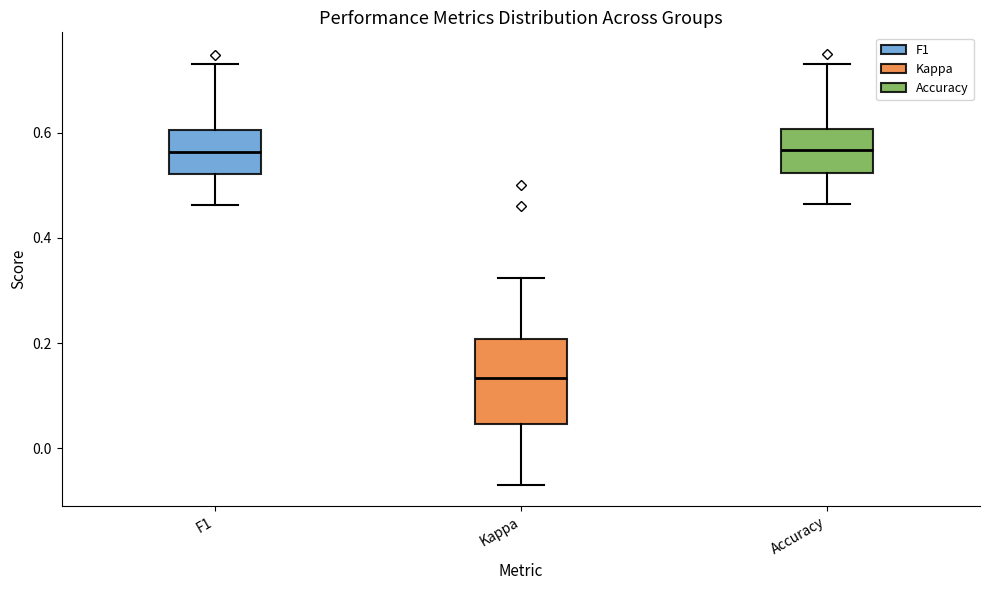

Reading left to right, transcribe this box plot: for each box, give where its median line is, the range the box spans, and where its two whiskers end, as read against the y-axis. The values are not printed on the chart, so give them approximately, as read against the axis.

F1: median 0.56, box 0.52 to 0.60, whiskers 0.46 to 0.74
Kappa: median 0.14, box 0.04 to 0.20, whiskers -0.06 to 0.32
Accuracy: median 0.56, box 0.52 to 0.60, whiskers 0.46 to 0.74